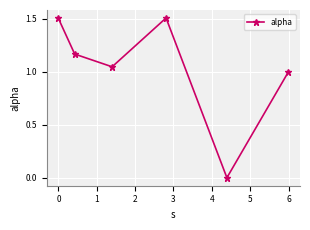

How many data points does each series have?

6